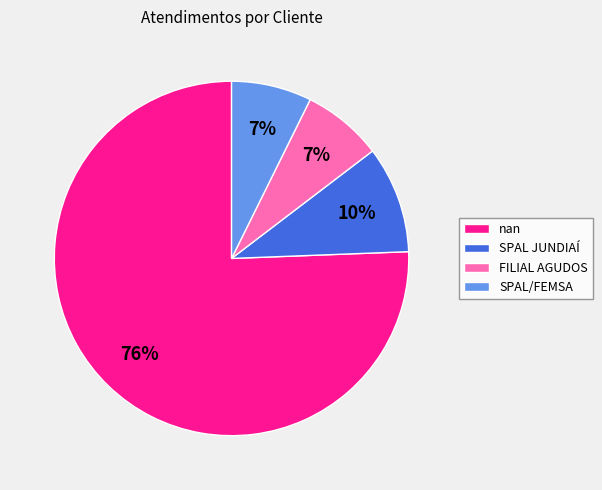

Is there a majority slice in this chart?

Yes